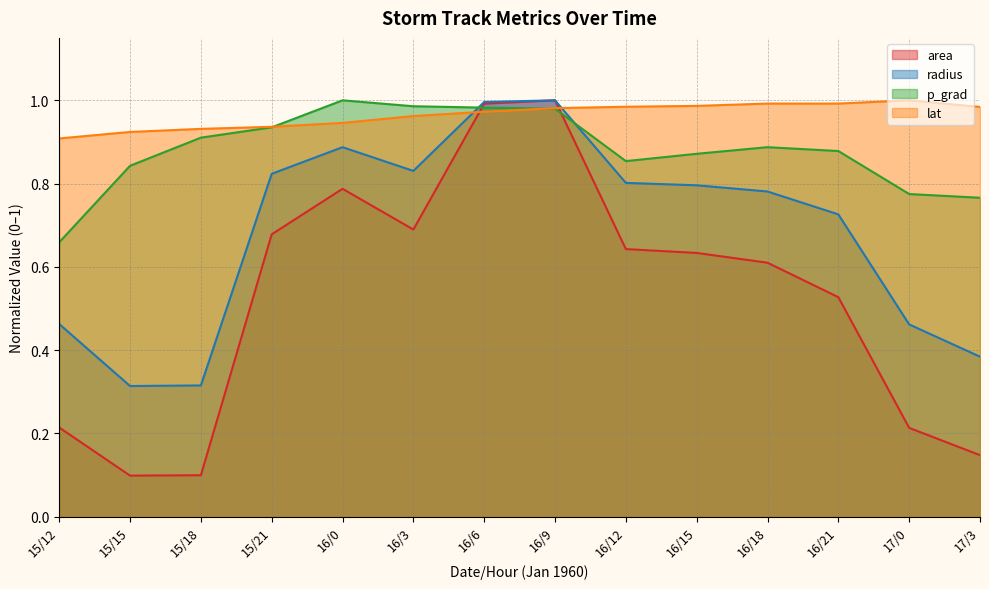

What is the total value across all series at 16/12?

3.3